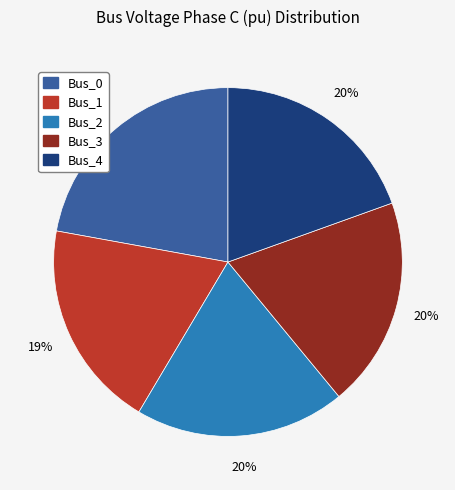

Is the sum of Bus_0 and Bus_1 greater than half?

No